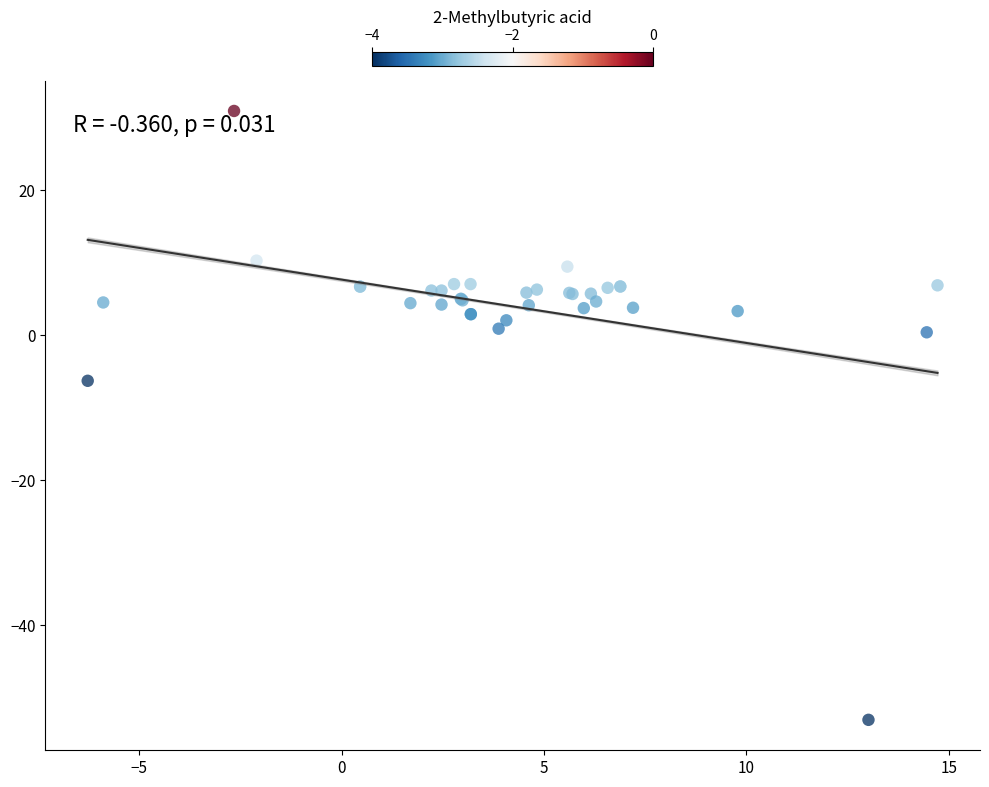

What Y value in the scatter plot is closest to -11?

-6.3